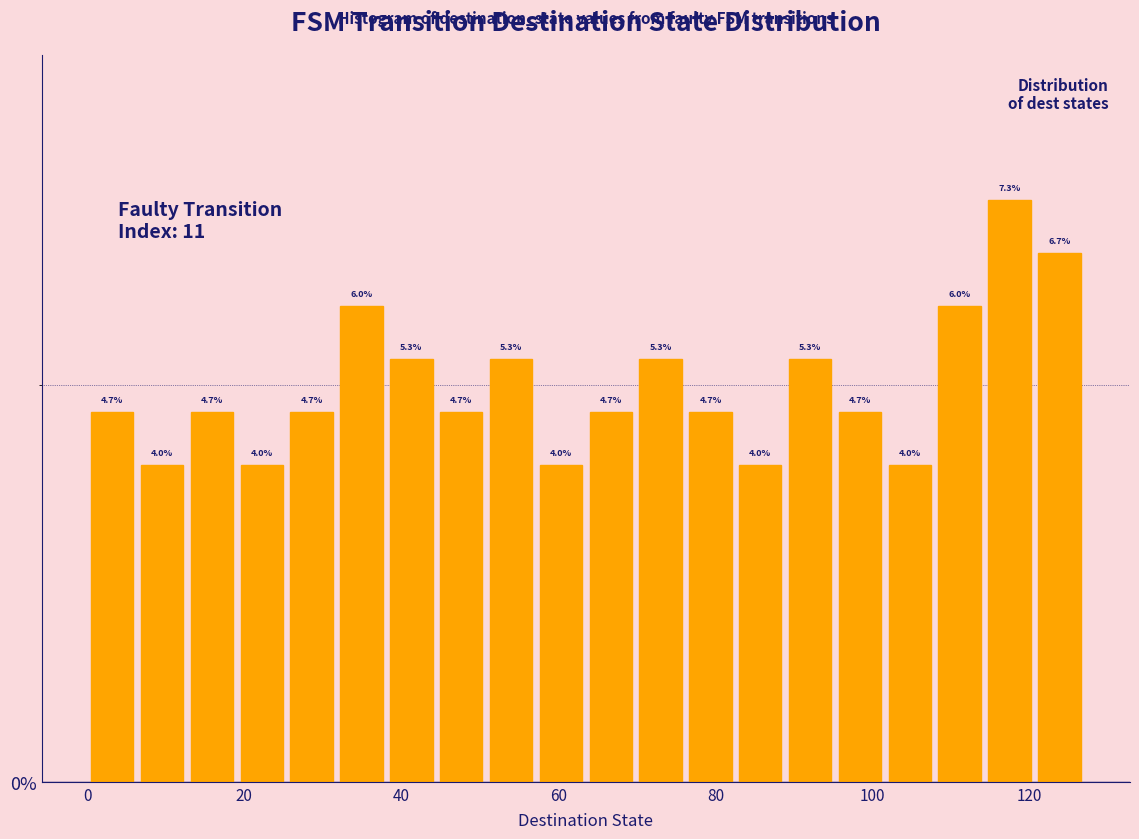

Read against the x-axis, roughly where is the centre of the tallest bar?

118